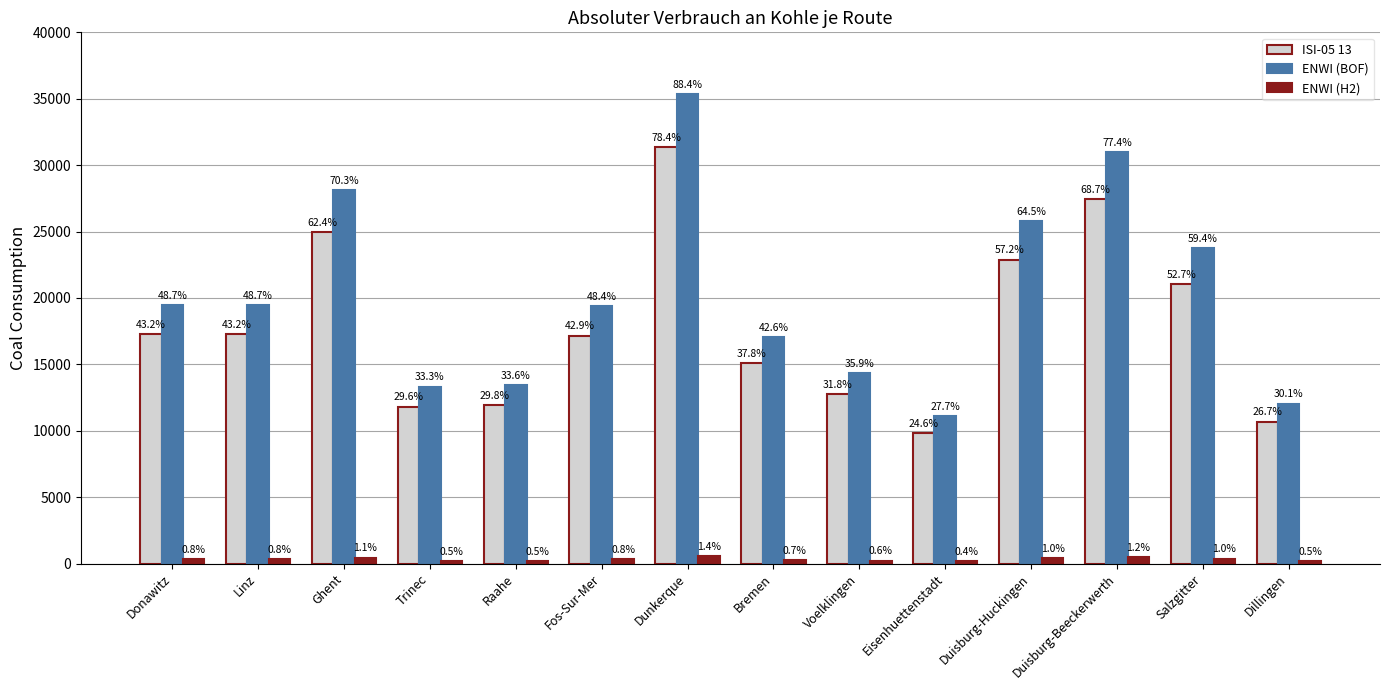

List the labels in order of ENWI (H2) value, largest first.

Dunkerque, Duisburg-Beeckerwerth, Ghent, Duisburg-Huckingen, Salzgitter, Donawitz, Linz, Fos-Sur-Mer, Bremen, Voelklingen, Raahe, Trinec, Dillingen, Eisenhuettenstadt